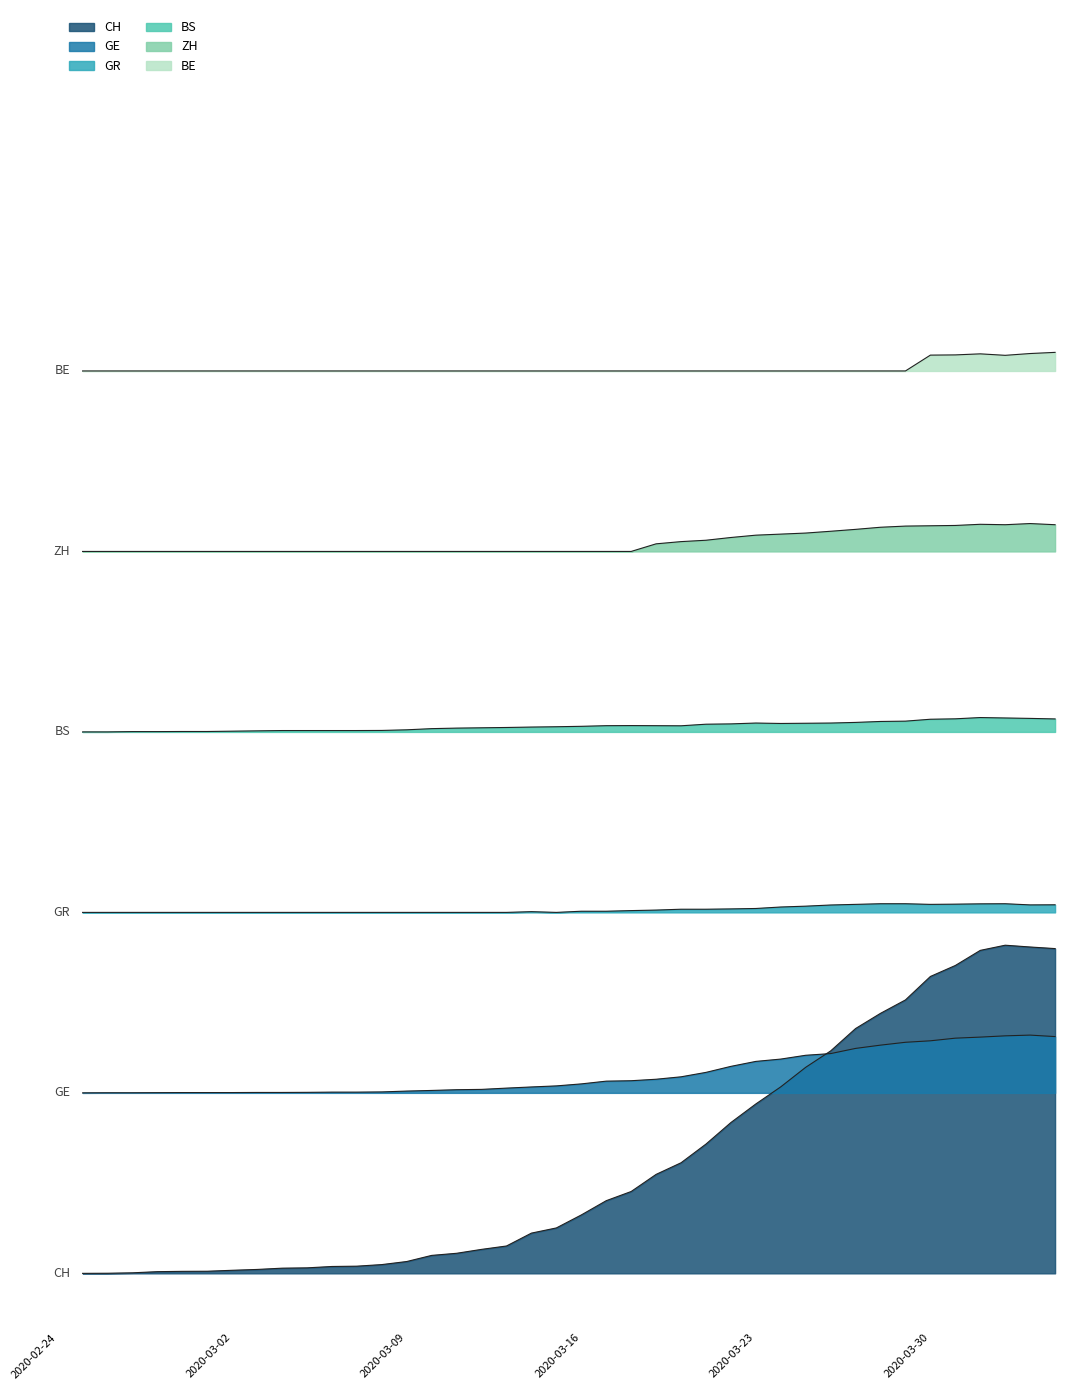

What is the value of the CH point at the 15th from the left?

170.0